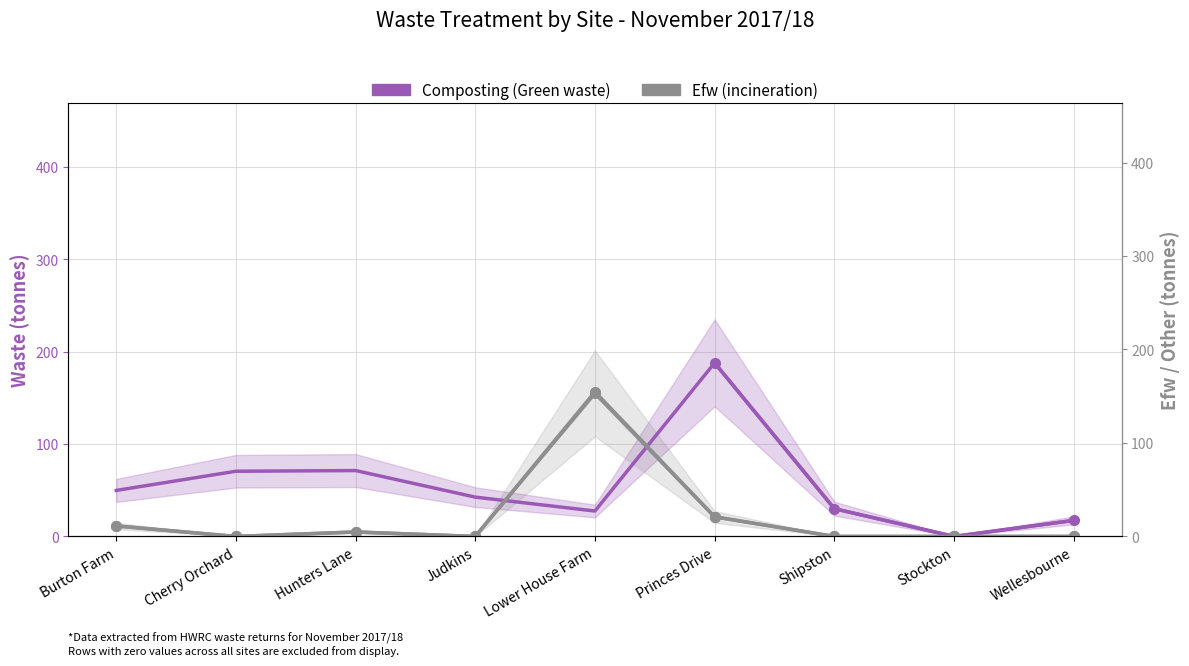

Between Cherry Orchard and Judkins, which is larger?

Cherry Orchard